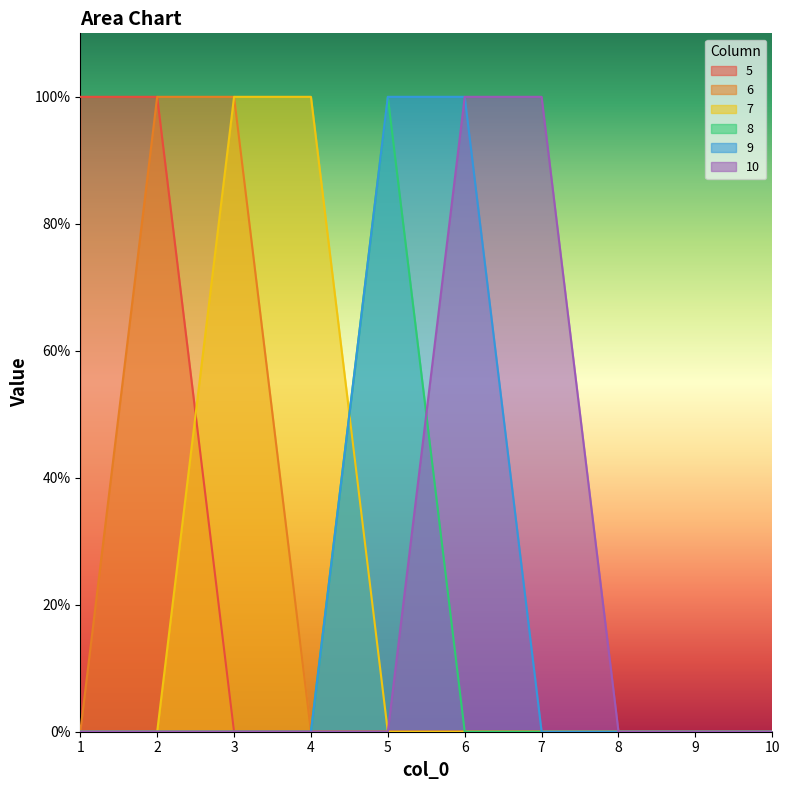

True or false: 10 has more than 0 interior local peaks.

False